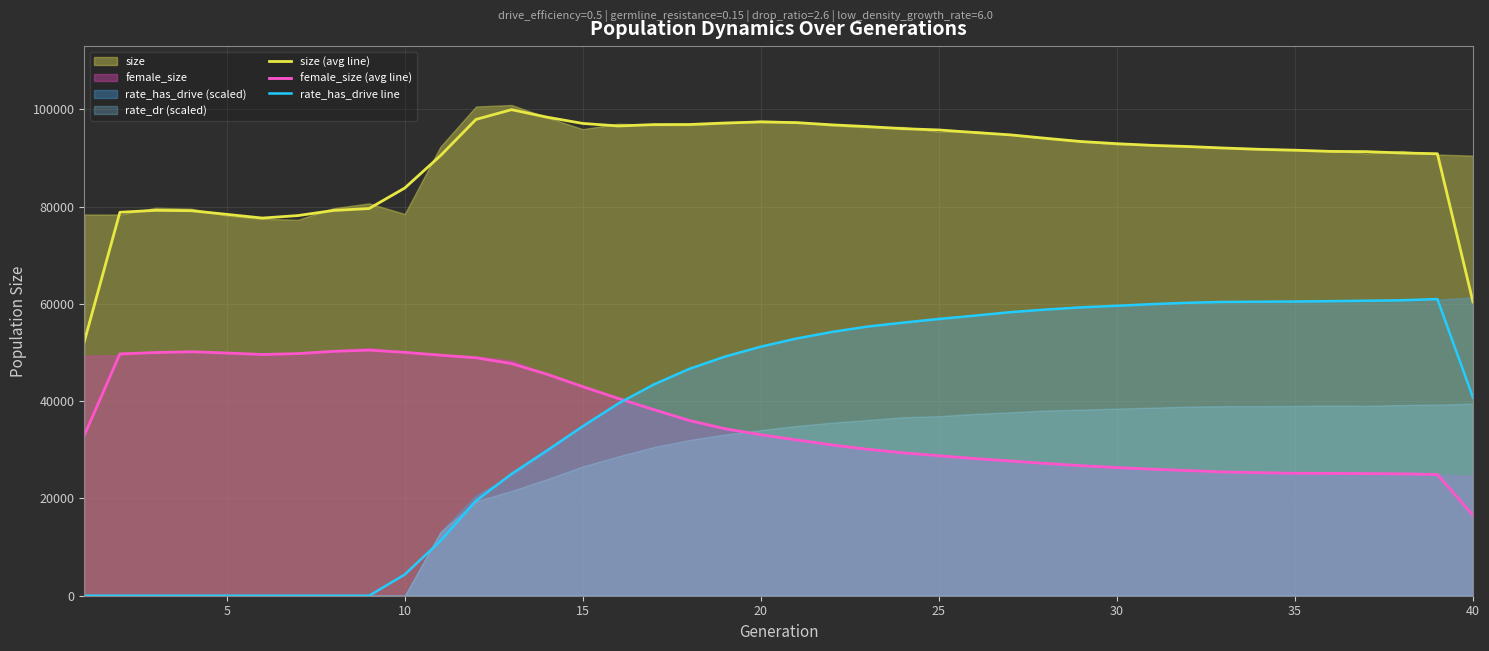

Reading left to right, transcribe all the data shown in this chart.

size (avg line): 52234.7	78816.0	79216.7	79143.0	78389.0	77627.7	78137.0	79192.0	79589.3	83797.7	90433.0	97900.7	99909.3	98357.7	97075.3	96554.3	96840.0	96856.0	97166.0	97388.0	97245.0	96783.7	96426.3	96001.3	95734.0	95215.0	94731.7	94027.3	93354.3	92913.3	92565.0	92332.0	92022.0	91762.3	91576.7	91326.3	91280.7	91002.3	90849.7	60378.0
female_size (avg line): 32929.0	49704.0	49979.7	50148.0	49887.3	49590.7	49766.0	50232.7	50477.3	50025.7	49450.0	48910.0	47714.7	45512.7	42978.0	40533.0	38241.3	36007.0	34314.3	33097.3	32030.3	30995.7	30101.0	29365.3	28773.0	28198.0	27699.0	27189.3	26735.7	26337.0	26007.0	25729.7	25432.7	25295.3	25165.0	25143.3	25102.0	25051.3	24908.0	16522.3
rate_has_drive line: 0.0	0.0	0.0	0.0	0.0	0.0	0.0	0.0	0.0	4354.2	11235.7	19513.2	25037.6	29874.7	34824.4	39518.8	43425.7	46646.5	49162.8	51187.4	52858.5	54220.8	55323.7	56130.7	56894.2	57559.2	58278.1	58814.1	59277.5	59591.8	59941.2	60214.1	60381.3	60431.8	60472.8	60543.7	60633.7	60732.2	60975.0	40734.1